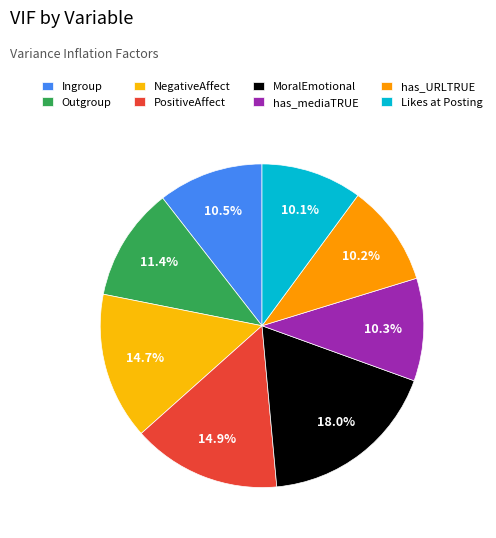

To the nearest percent, what portion does MoralEmotional represent?

18%